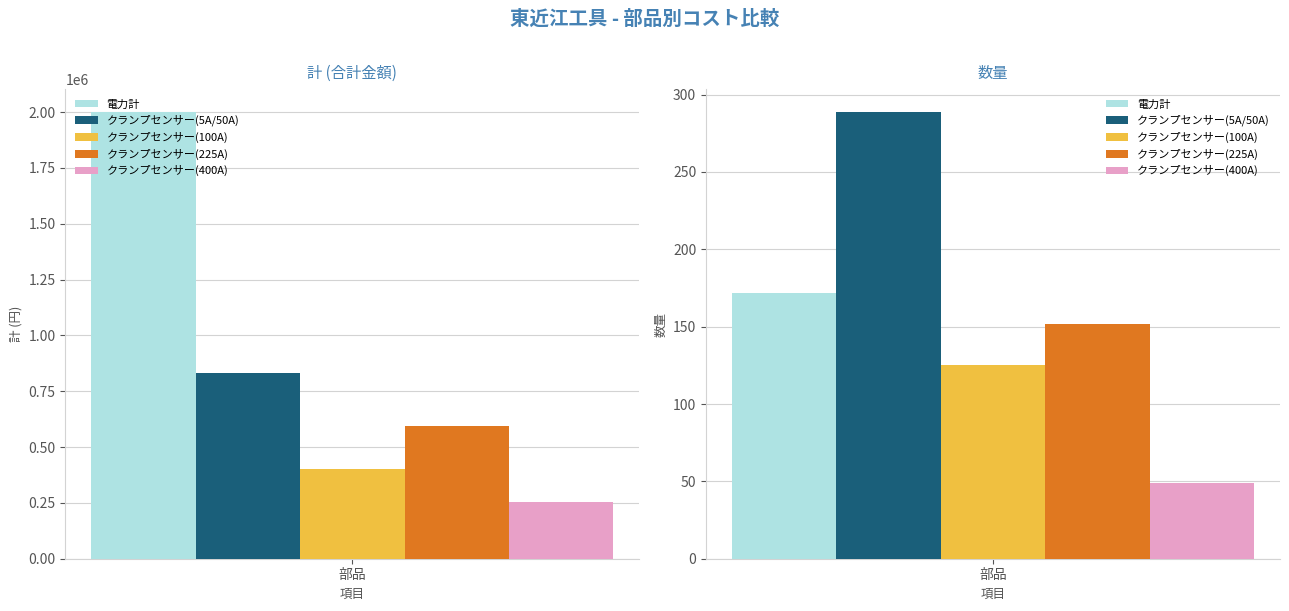

What is the greatest value displayed?

2002080